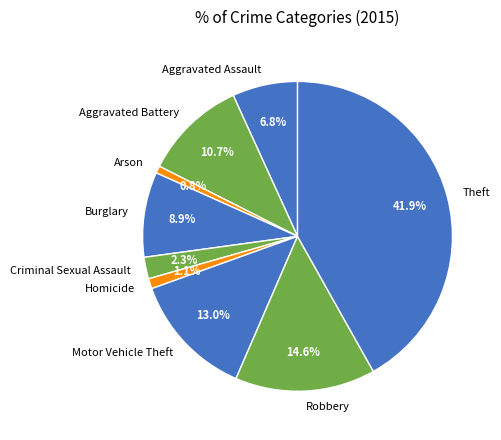

Count the number of slices in the pie.

9